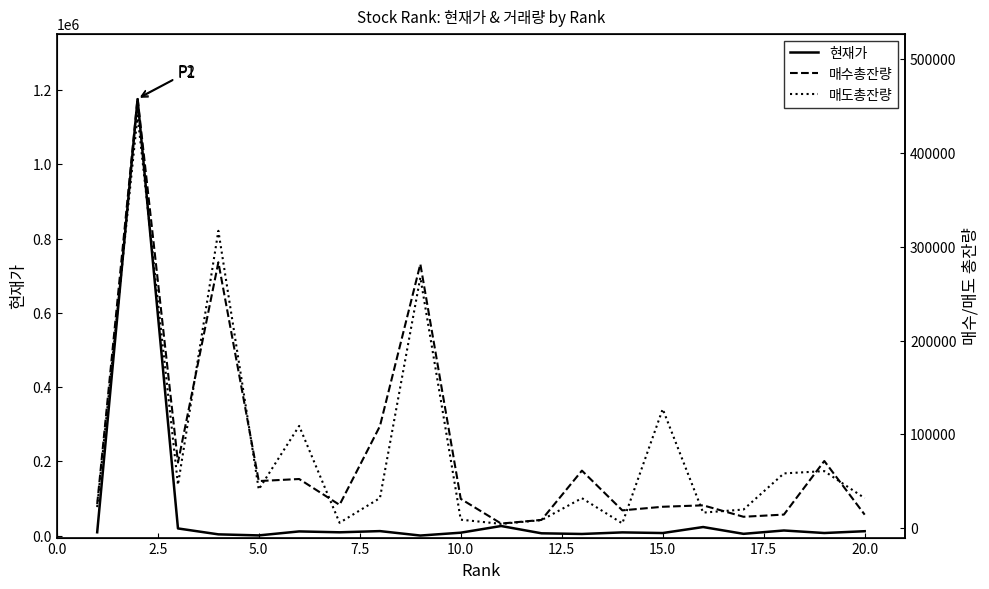

What is the average value of the 매도총잔량 series?

82801